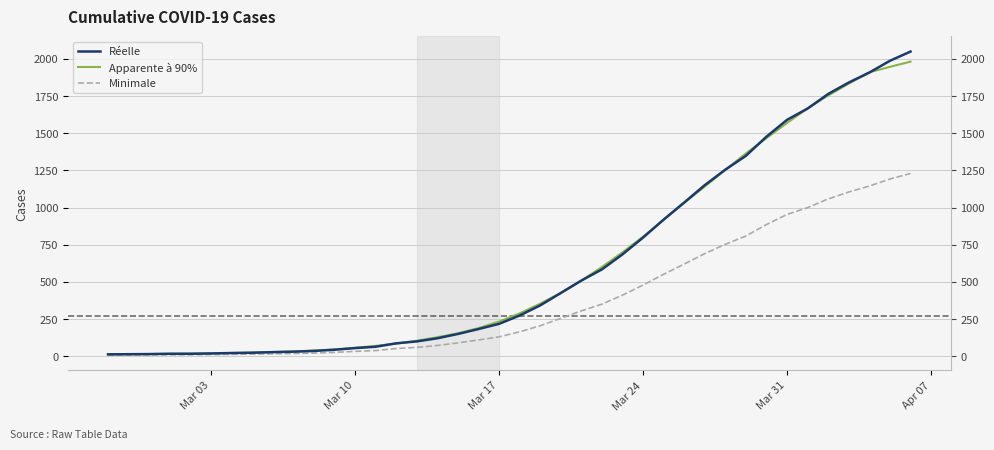

Is it true that Réelle equals 3267.7 at 38?

False